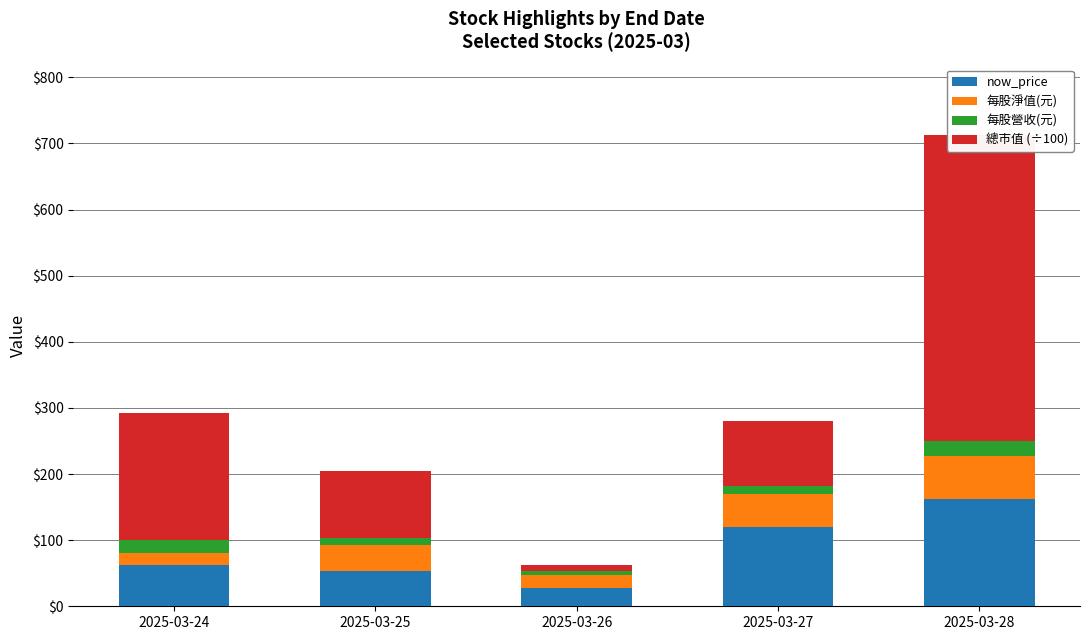

How many data points in 總市值 are less than 101?

2